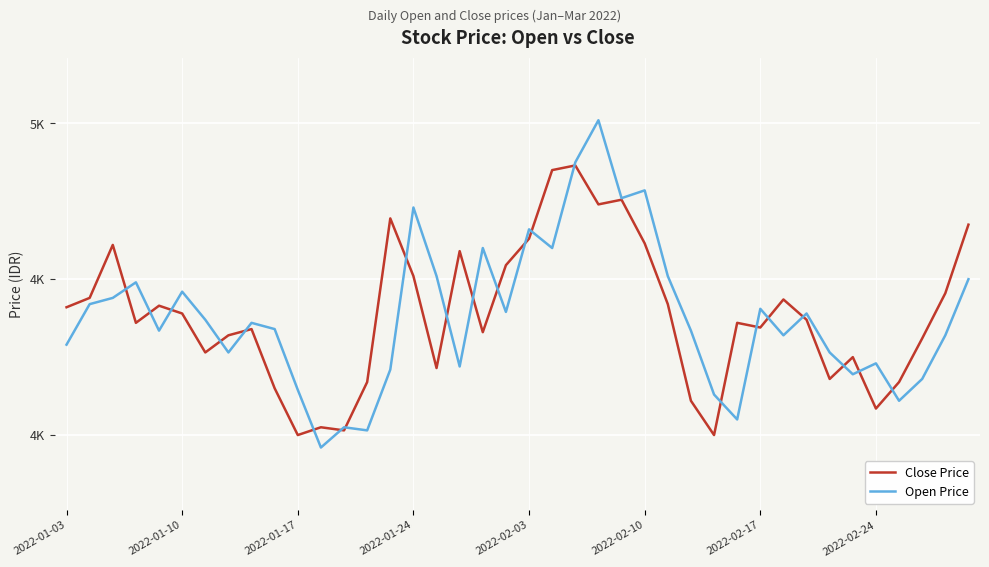

At which category does the chart reach its minimum across all series?

11